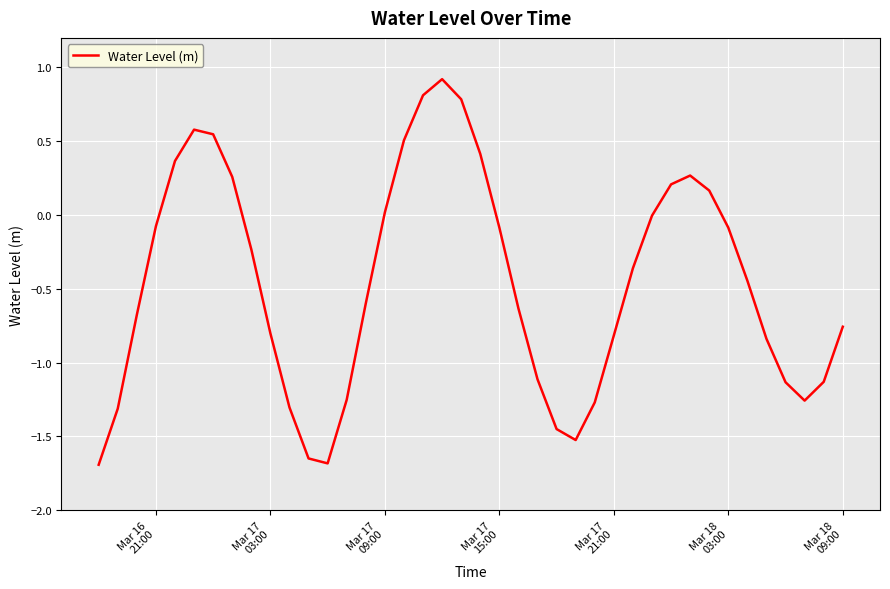

What is the difference between the maximum and minimum values?

2.6